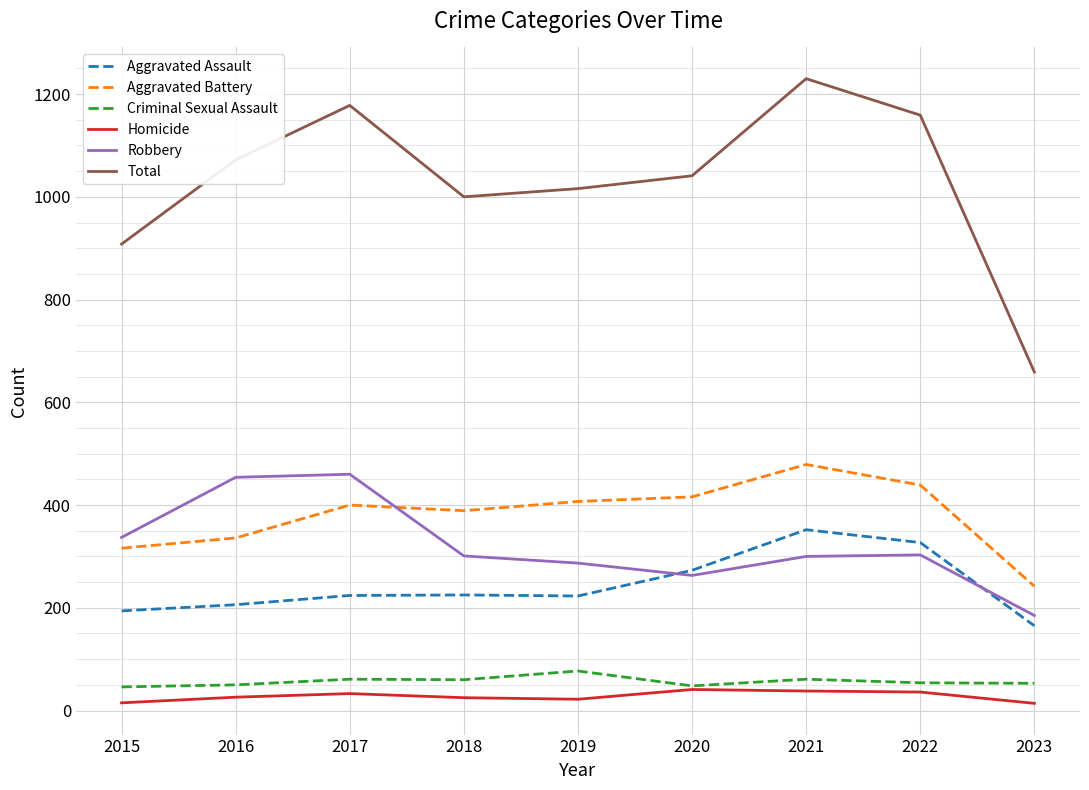

What are all the series names shown in the legend?

Aggravated Assault, Aggravated Battery, Criminal Sexual Assault, Homicide, Robbery, Total